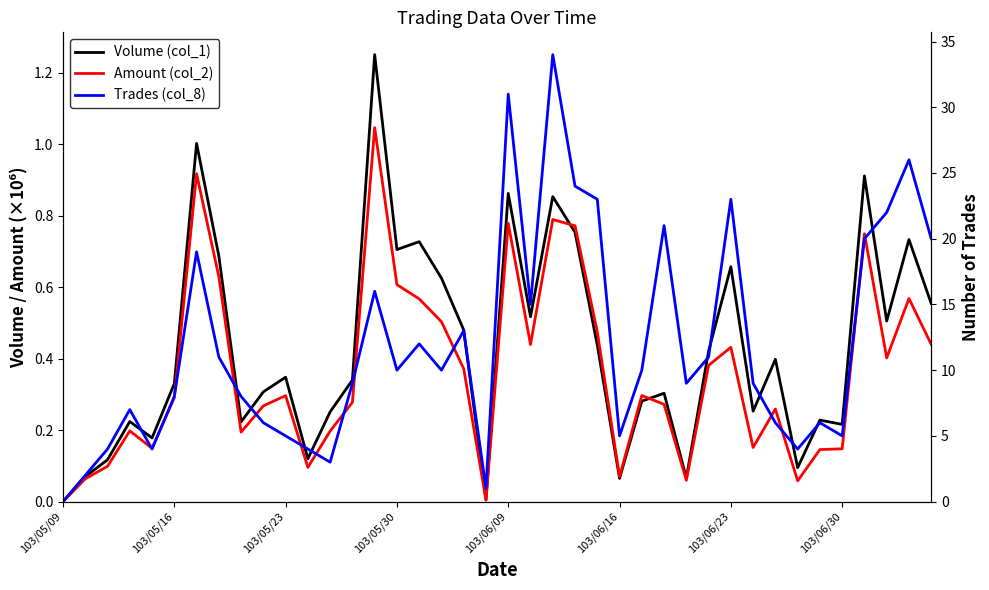

True or false: Volume (col_1) and Trades (col_8) cross at least once.

False